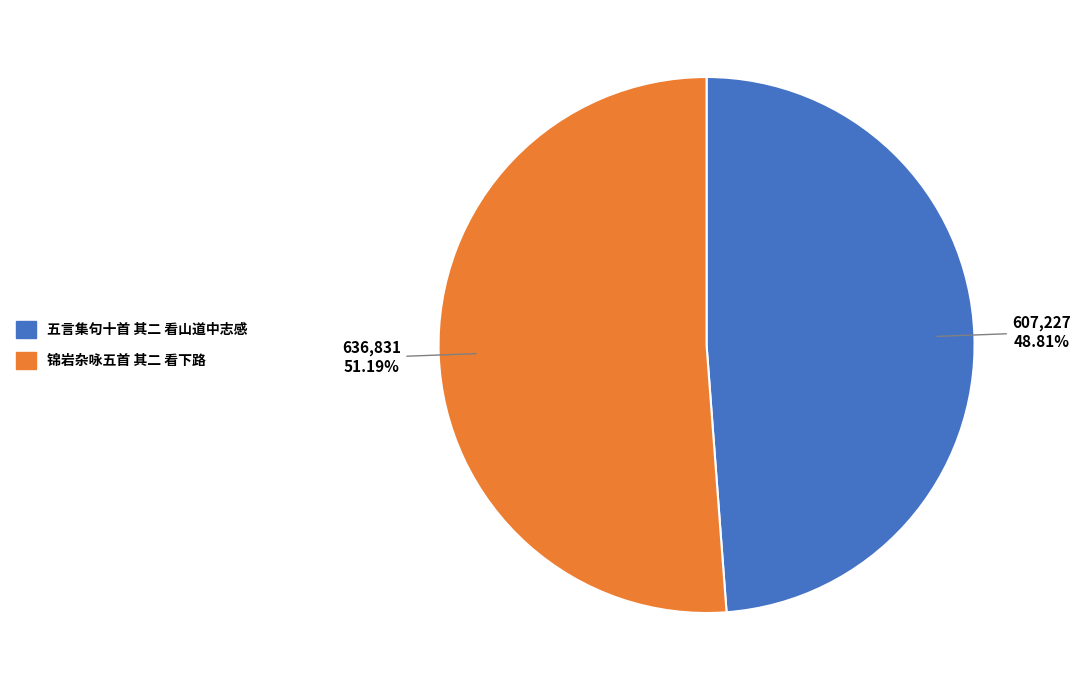

What is the majority slice?

锦岩杂咏五首 其二 看下路